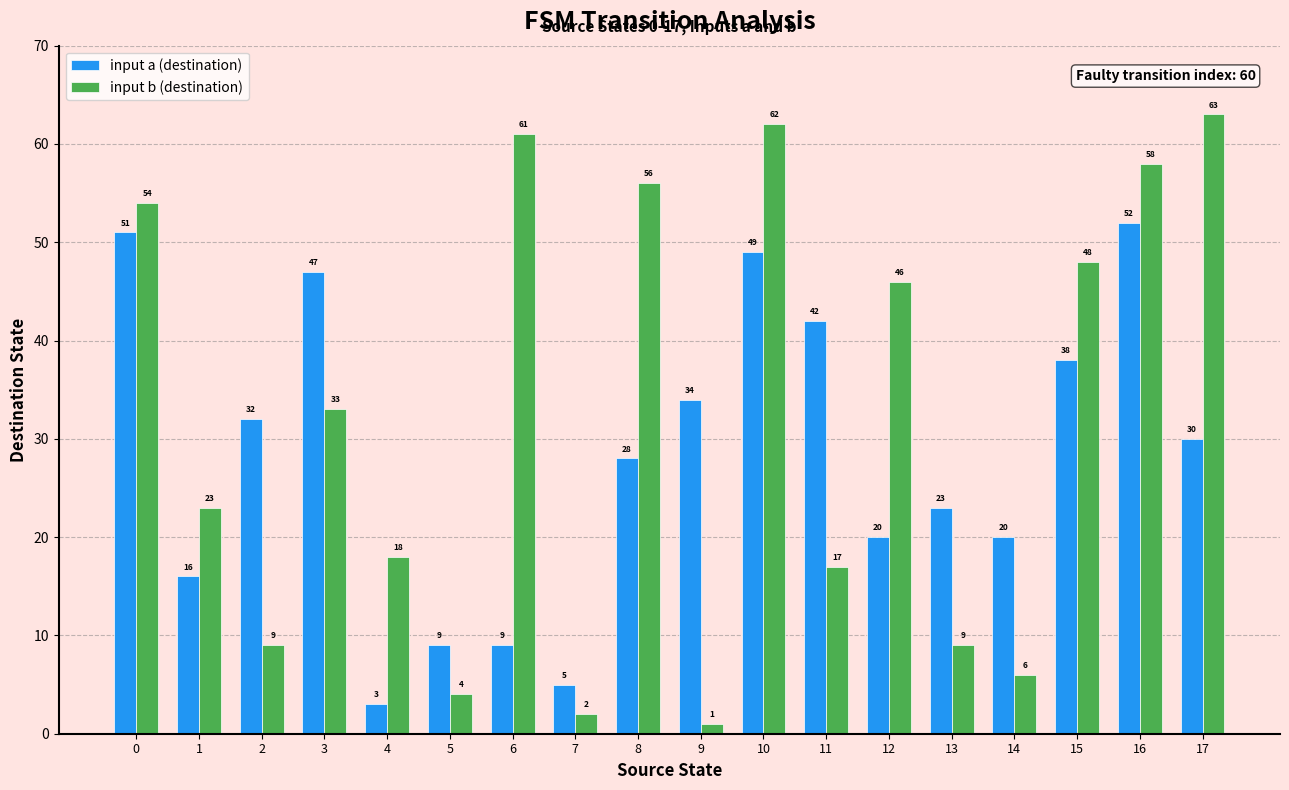

The input b (destination) series shows 9 at 13. True or false?

True